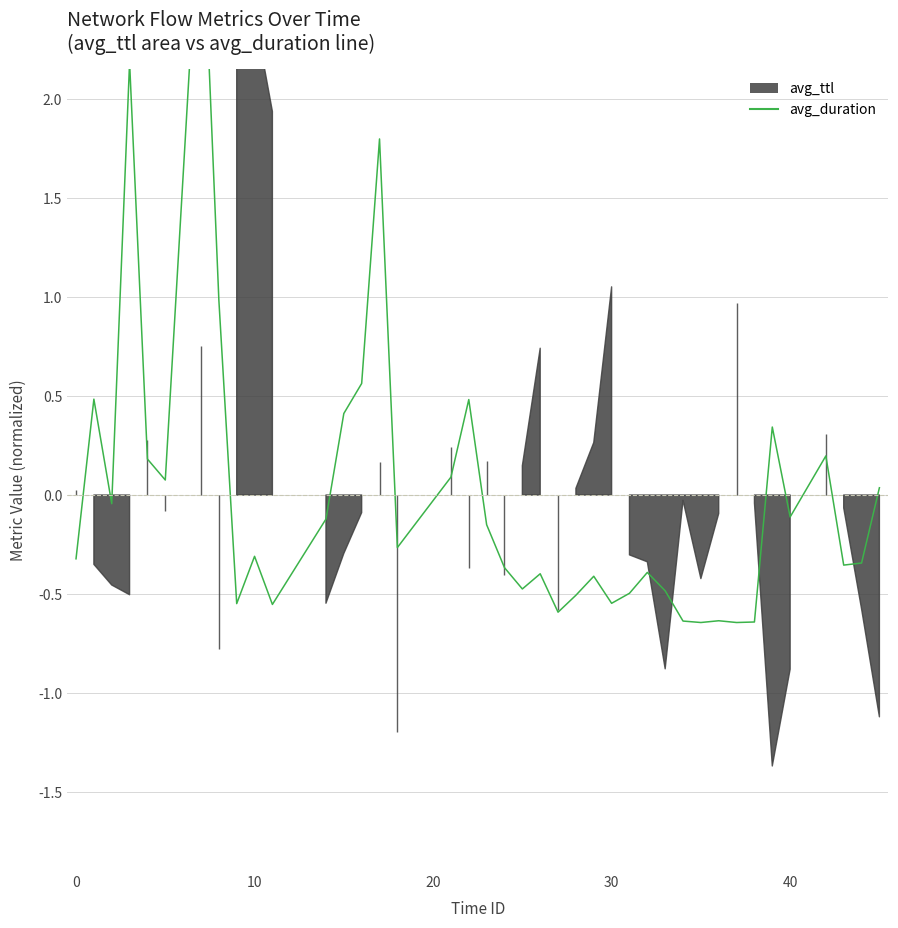

What is the difference between the maximum and minimum values?

3.8